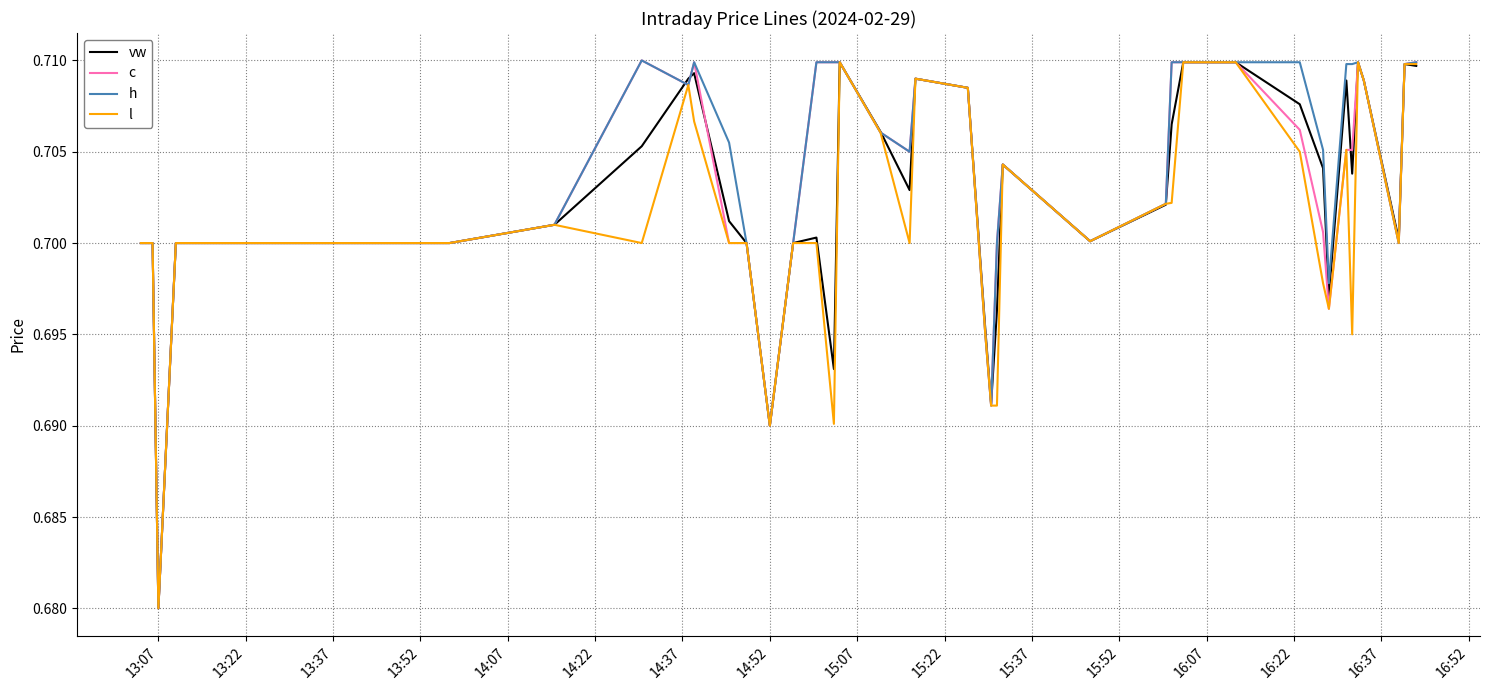

List the series in order of their overall mean, highest first.

h, c, vw, l